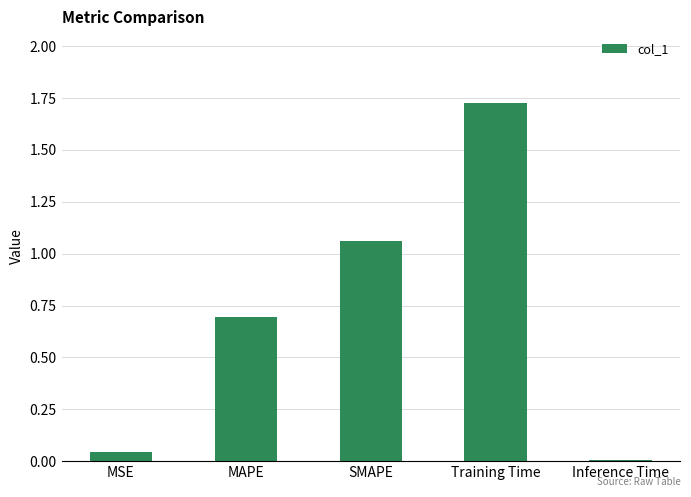

What is the value of the 2nd bar from the left?

0.7